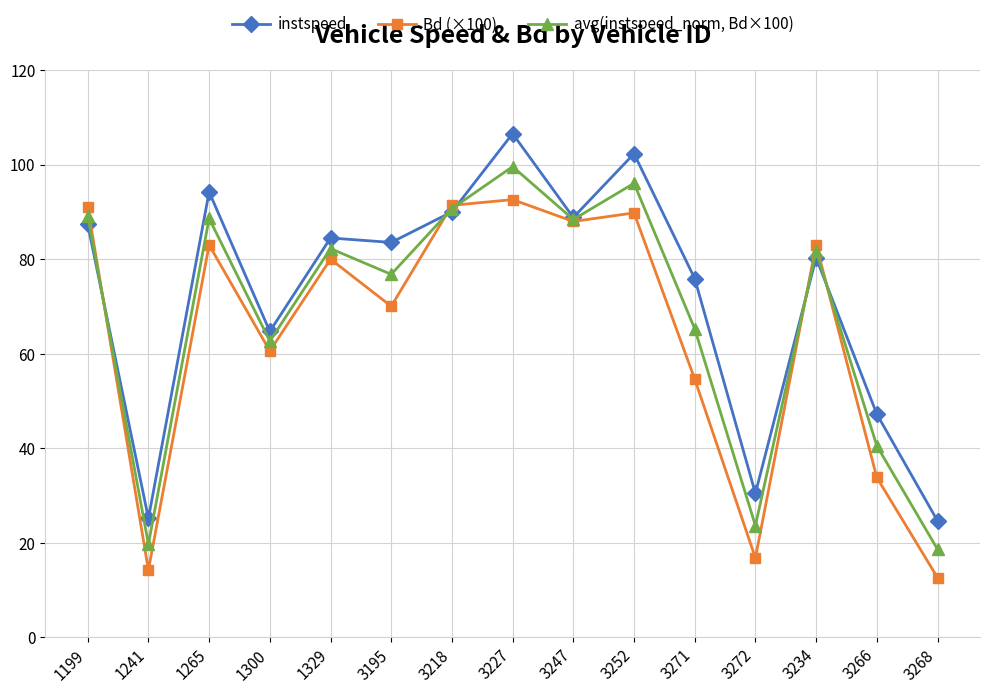

The value of instspeed at 3252 is 102.3. True or false?

True